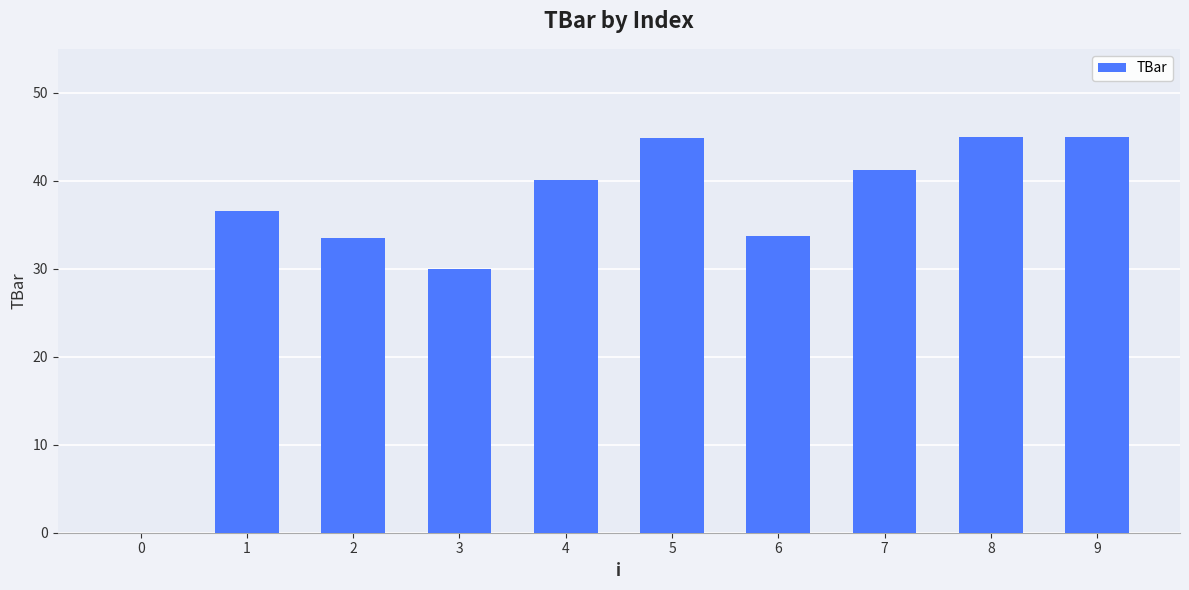

What is the change in value from 3 to 9?

+15.0